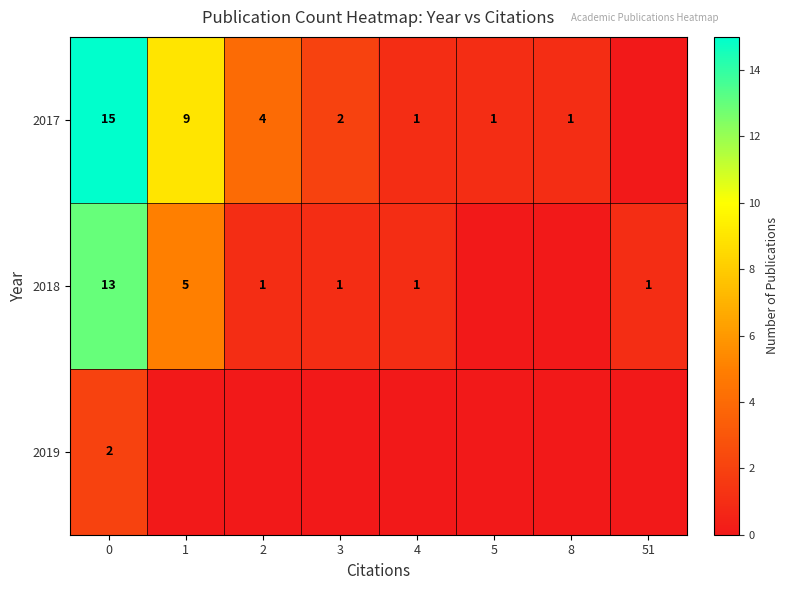

Is it true that 2017 equals 4 at 2?

True